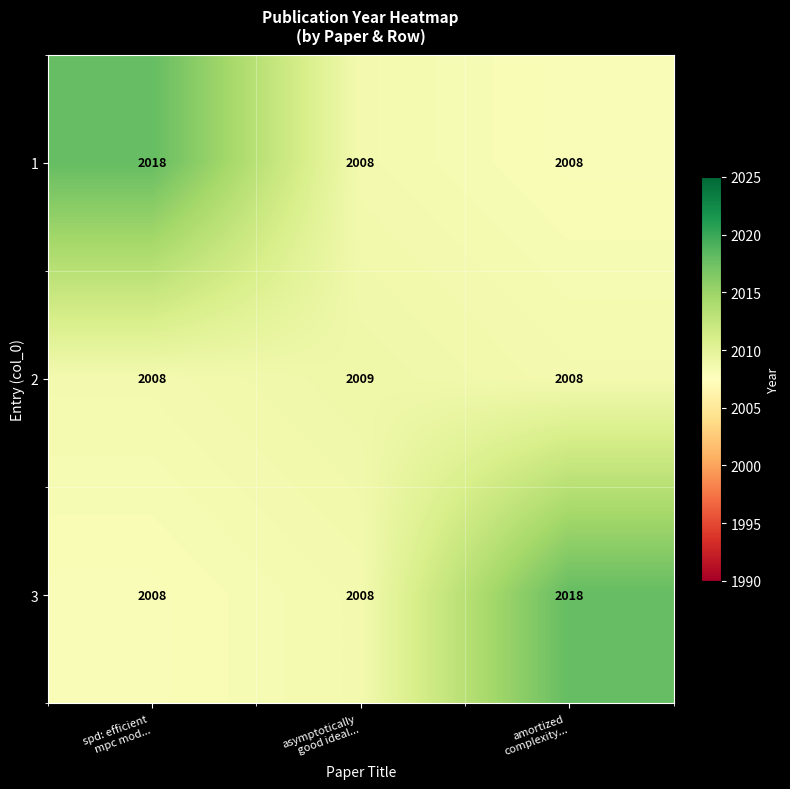

Which series changed the most between asymptotically
good ideal... and amortized
complexity...?

3